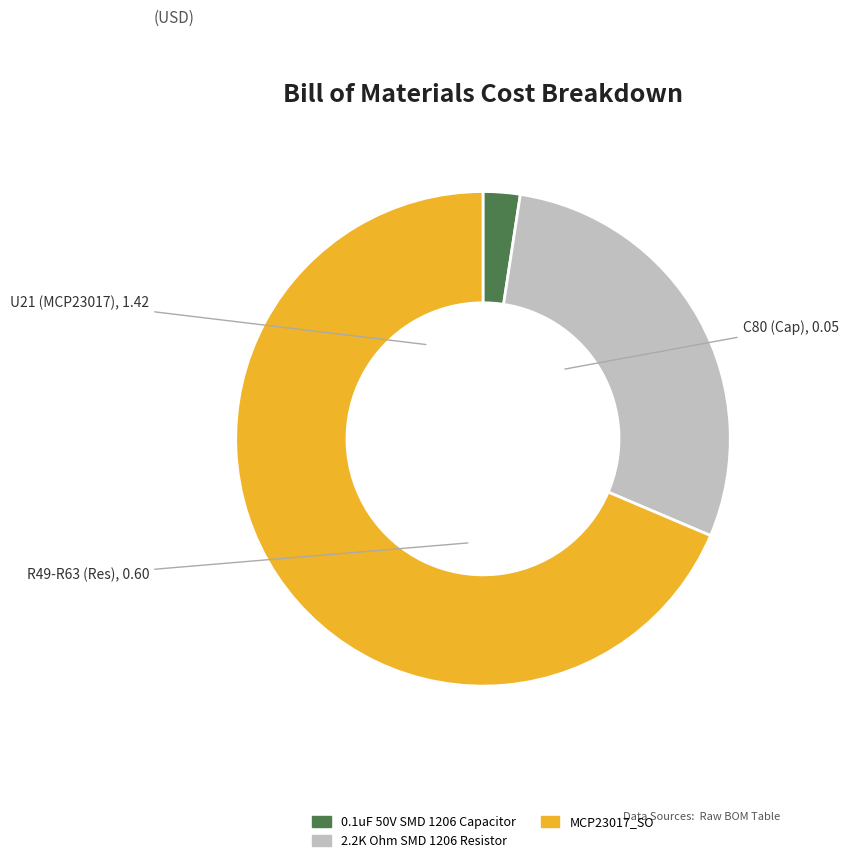

Is there any slice that represents more than half of the pie?

Yes